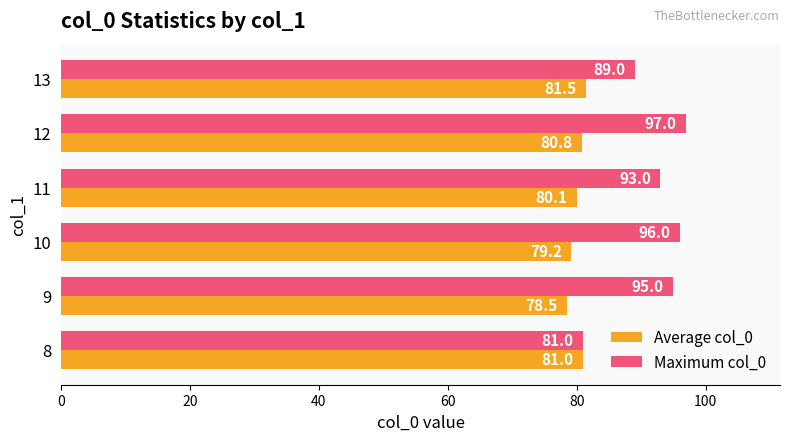

What is the total value across all series at 9?

173.5